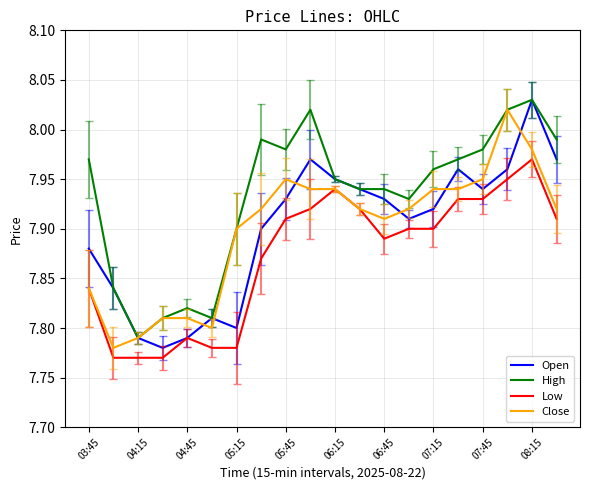

What are all the series names shown in the legend?

Open, High, Low, Close